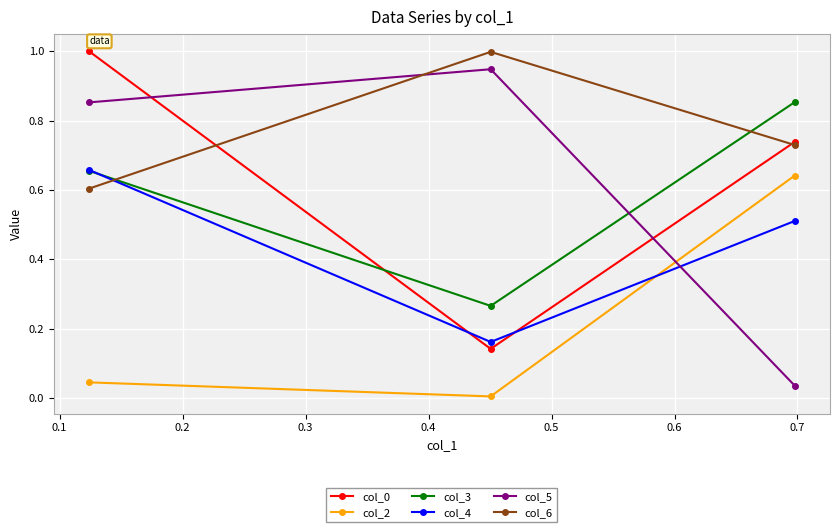

How many categories are shown in the chart?

3